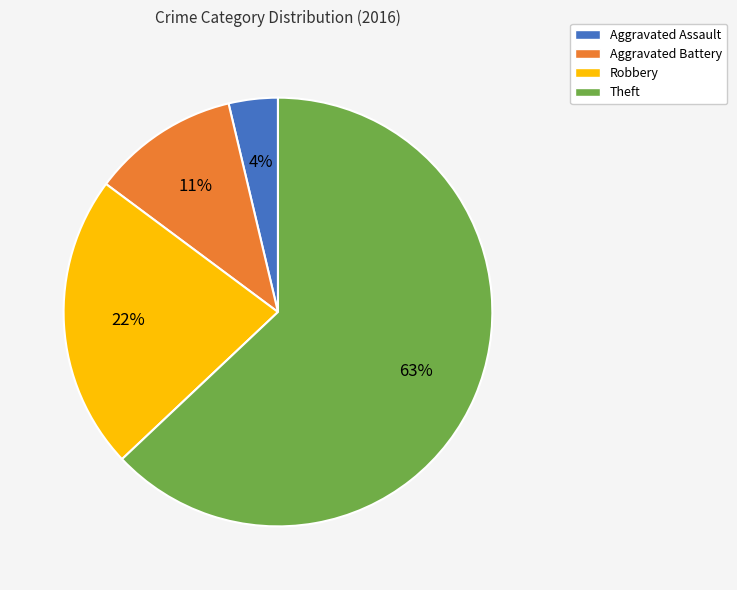

Is it true that Theft is 63% of the pie?

True